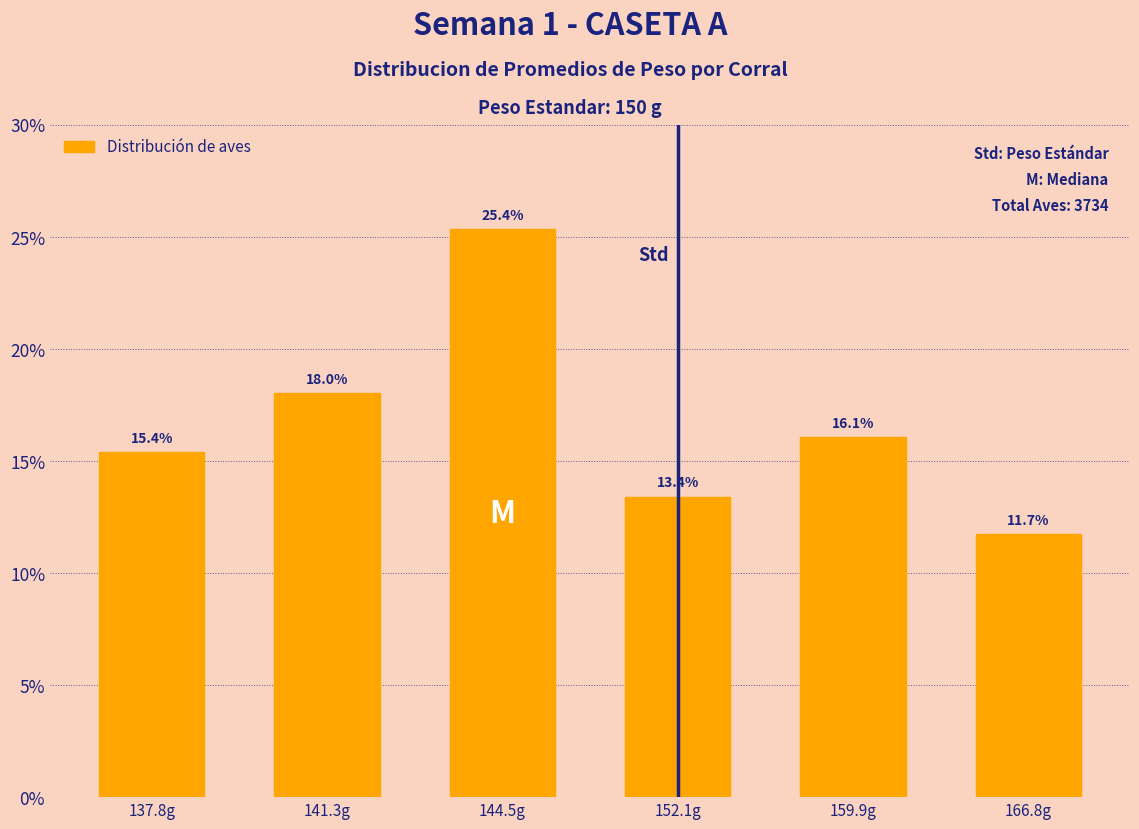

Are the bars horizontal?

No